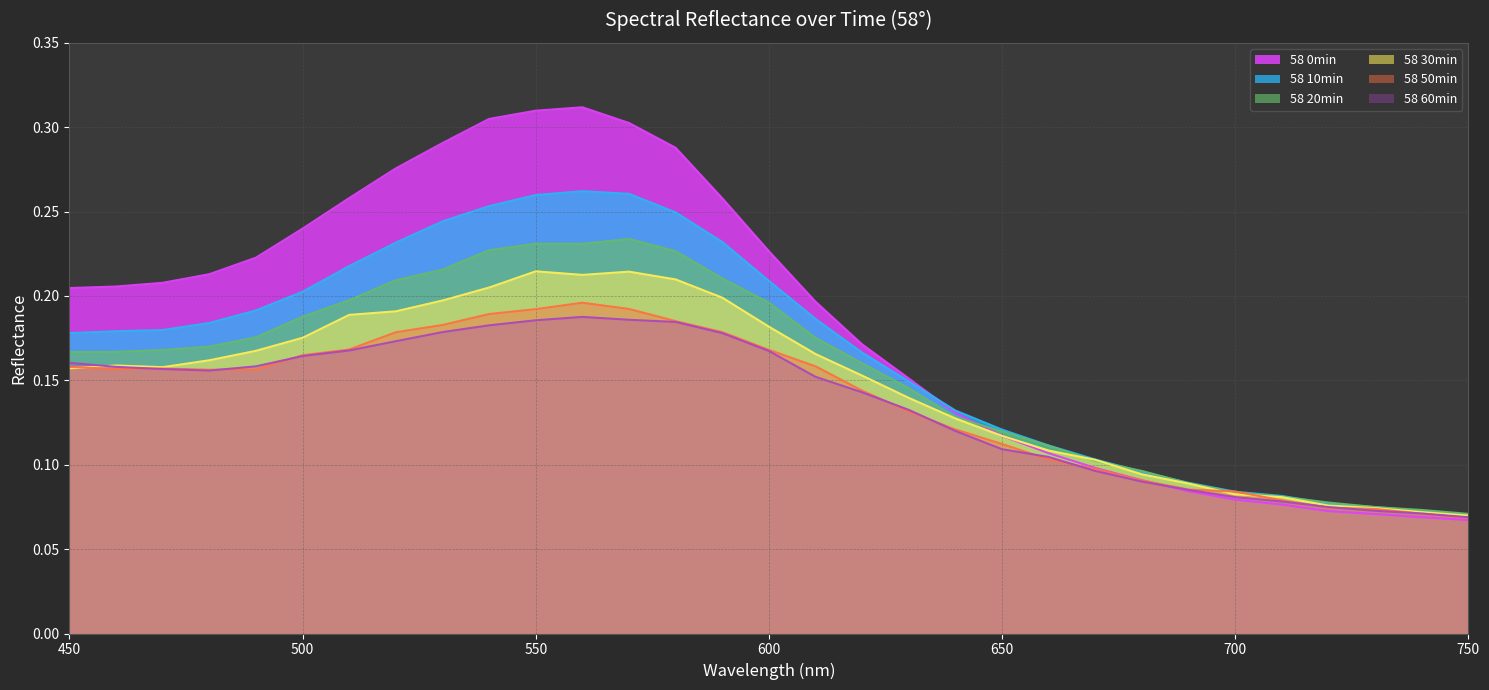

Reading right to left, extract all data points from this chart.

58 0min: 750=0.1	740=0.1	730=0.1	720=0.1	710=0.1	700=0.1	690=0.1	680=0.1	670=0.1	660=0.1	650=0.1	640=0.1	630=0.2	620=0.2	610=0.2	600=0.2	590=0.3	580=0.3	570=0.3	560=0.3	550=0.3	540=0.3	530=0.3	520=0.3	510=0.3	500=0.2	490=0.2	480=0.2	470=0.2	460=0.2	450=0.2
58 10min: 750=0.1	740=0.1	730=0.1	720=0.1	710=0.1	700=0.1	690=0.1	680=0.1	670=0.1	660=0.1	650=0.1	640=0.1	630=0.1	620=0.2	610=0.2	600=0.2	590=0.2	580=0.2	570=0.3	560=0.3	550=0.3	540=0.3	530=0.2	520=0.2	510=0.2	500=0.2	490=0.2	480=0.2	470=0.2	460=0.2	450=0.2
58 20min: 750=0.1	740=0.1	730=0.1	720=0.1	710=0.1	700=0.1	690=0.1	680=0.1	670=0.1	660=0.1	650=0.1	640=0.1	630=0.1	620=0.2	610=0.2	600=0.2	590=0.2	580=0.2	570=0.2	560=0.2	550=0.2	540=0.2	530=0.2	520=0.2	510=0.2	500=0.2	490=0.2	480=0.2	470=0.2	460=0.2	450=0.2
58 30min: 750=0.1	740=0.1	730=0.1	720=0.1	710=0.1	700=0.1	690=0.1	680=0.1	670=0.1	660=0.1	650=0.1	640=0.1	630=0.1	620=0.2	610=0.2	600=0.2	590=0.2	580=0.2	570=0.2	560=0.2	550=0.2	540=0.2	530=0.2	520=0.2	510=0.2	500=0.2	490=0.2	480=0.2	470=0.2	460=0.2	450=0.2
58 50min: 750=0.1	740=0.1	730=0.1	720=0.1	710=0.1	700=0.1	690=0.1	680=0.1	670=0.1	660=0.1	650=0.1	640=0.1	630=0.1	620=0.1	610=0.2	600=0.2	590=0.2	580=0.2	570=0.2	560=0.2	550=0.2	540=0.2	530=0.2	520=0.2	510=0.2	500=0.2	490=0.2	480=0.2	470=0.2	460=0.2	450=0.2
58 60min: 750=0.1	740=0.1	730=0.1	720=0.1	710=0.1	700=0.1	690=0.1	680=0.1	670=0.1	660=0.1	650=0.1	640=0.1	630=0.1	620=0.1	610=0.2	600=0.2	590=0.2	580=0.2	570=0.2	560=0.2	550=0.2	540=0.2	530=0.2	520=0.2	510=0.2	500=0.2	490=0.2	480=0.2	470=0.2	460=0.2	450=0.2